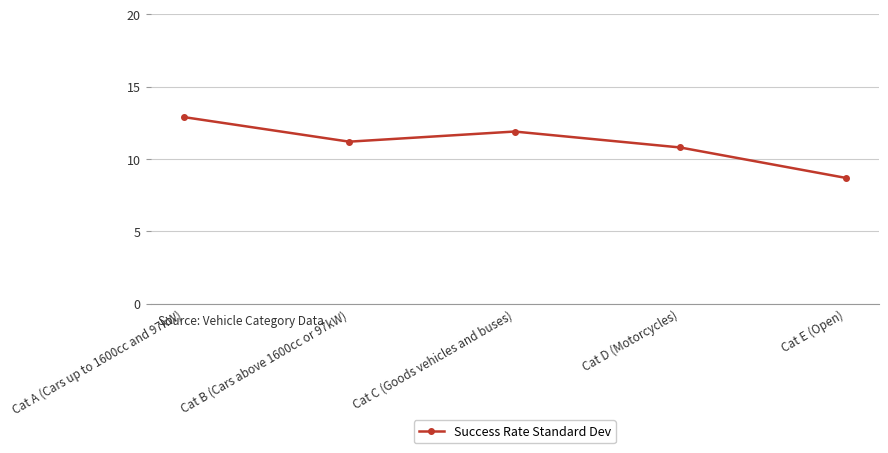

Reading right to left, extract all data points from this chart.

8.7	10.8	11.9	11.2	12.9